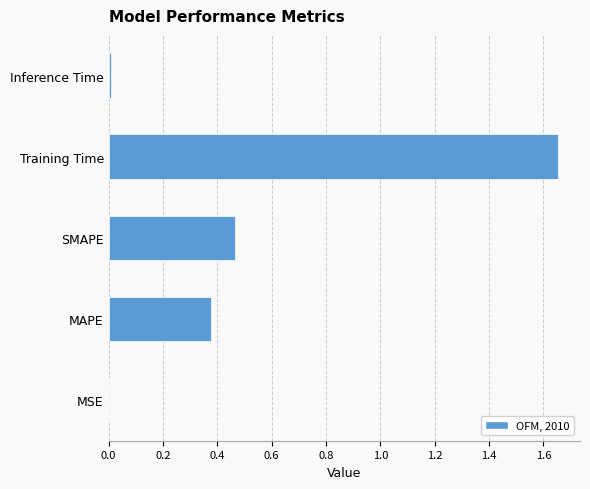

Is it true that the value at MAPE is 0.5?

False